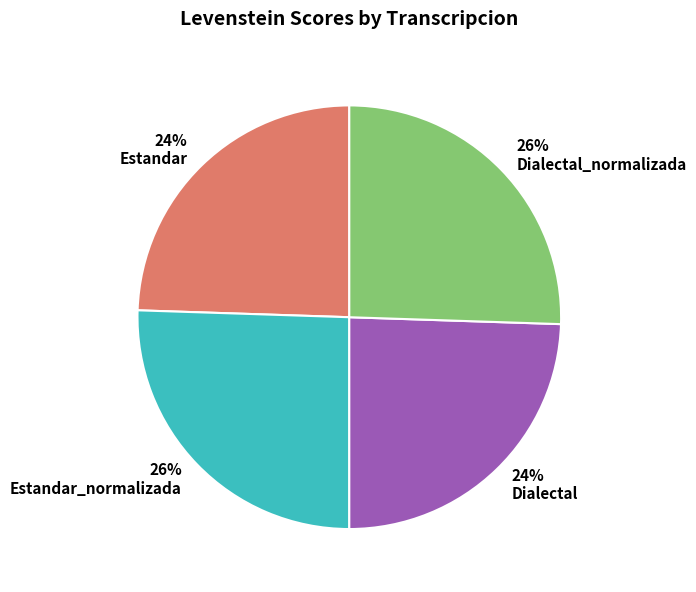

True or false: Dialectal accounts for 17% of the total.

False